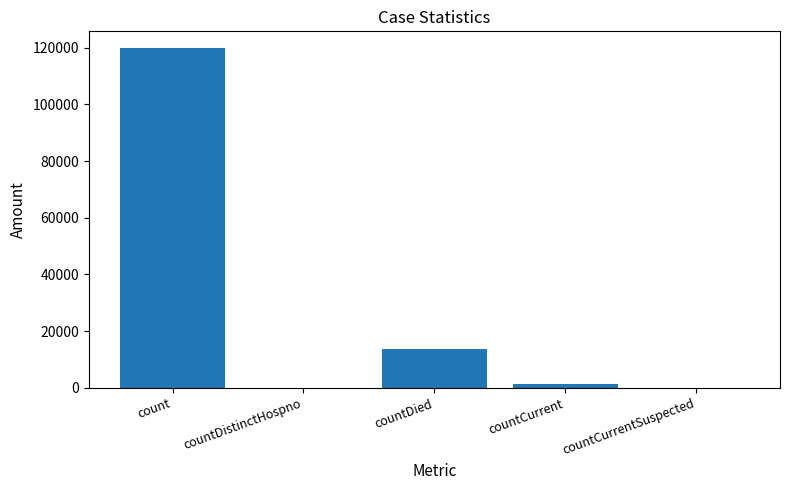

Count the number of categories in the chart.

5